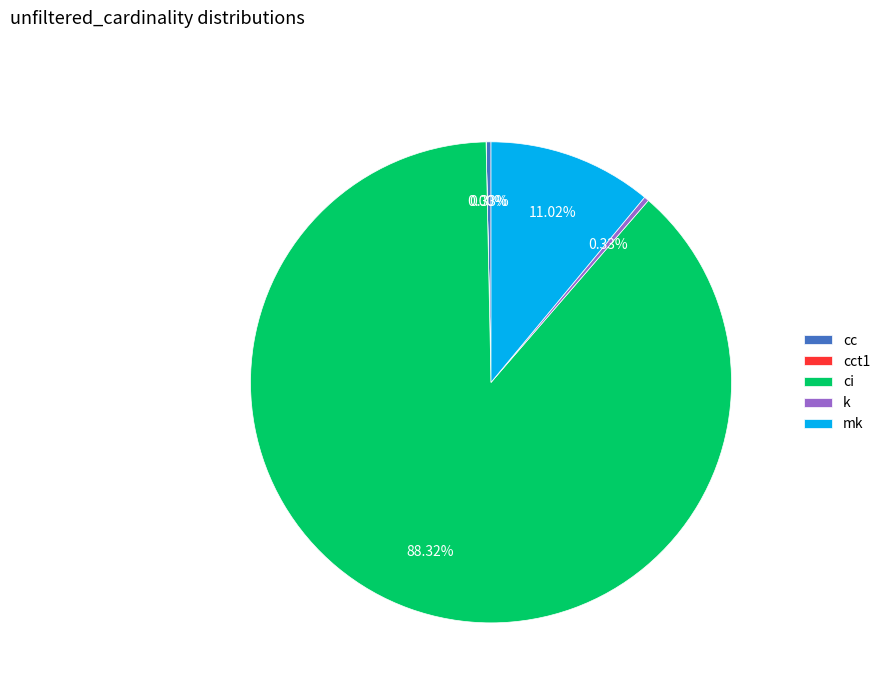

True or false: ci accounts for 93% of the total.

False